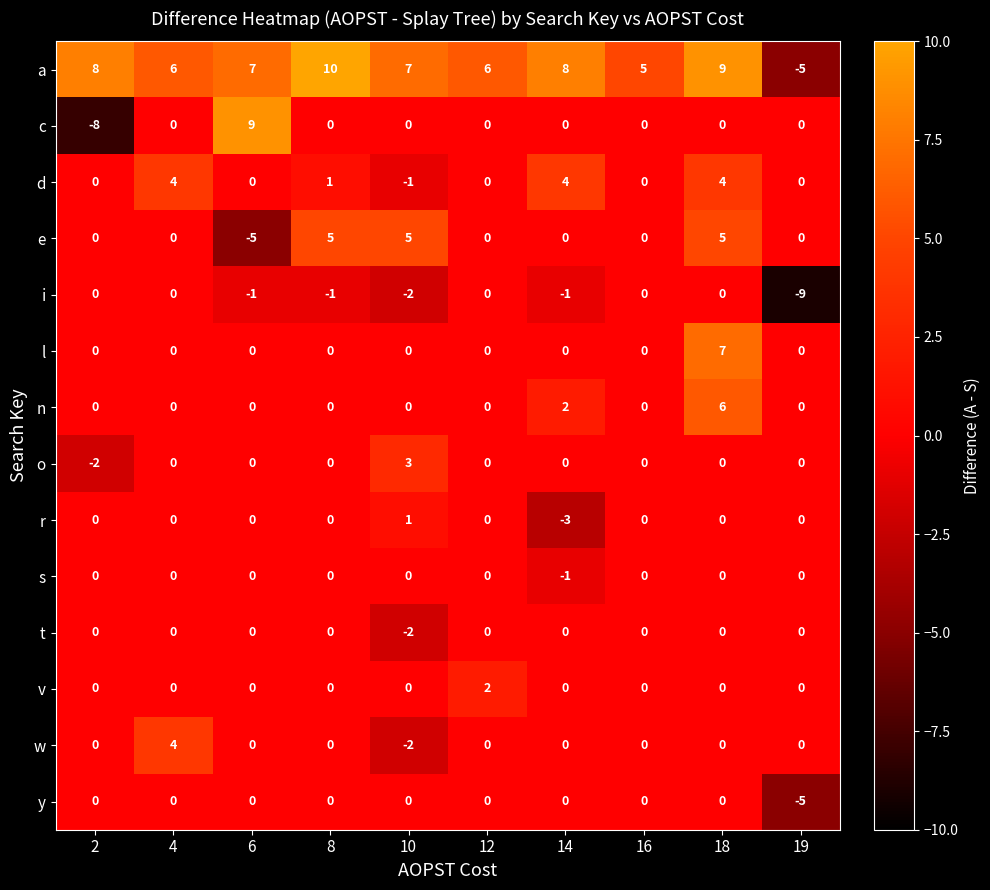

The value of i at 19 is -9. True or false?

True